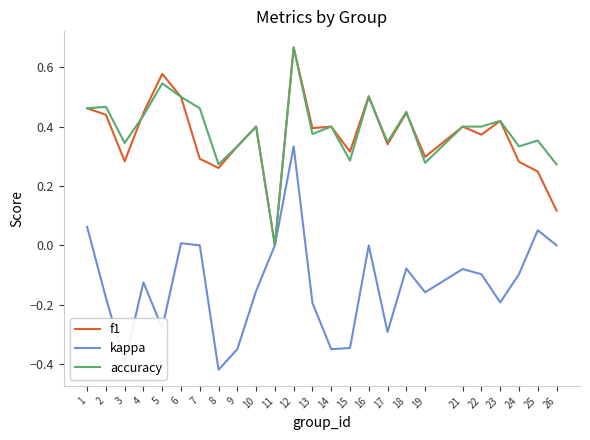

Is the value of f1 at 19 greater than the value of accuracy at 18?

No